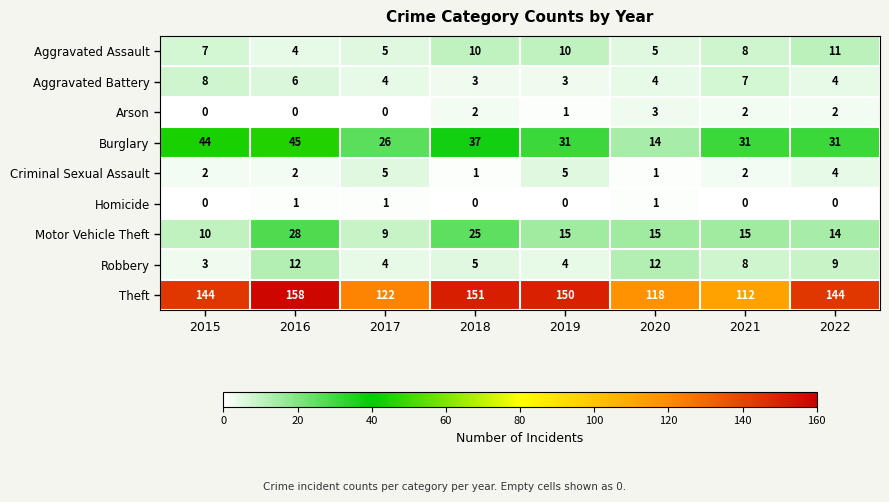

True or false: Arson has a value of 2 at 2022.

True